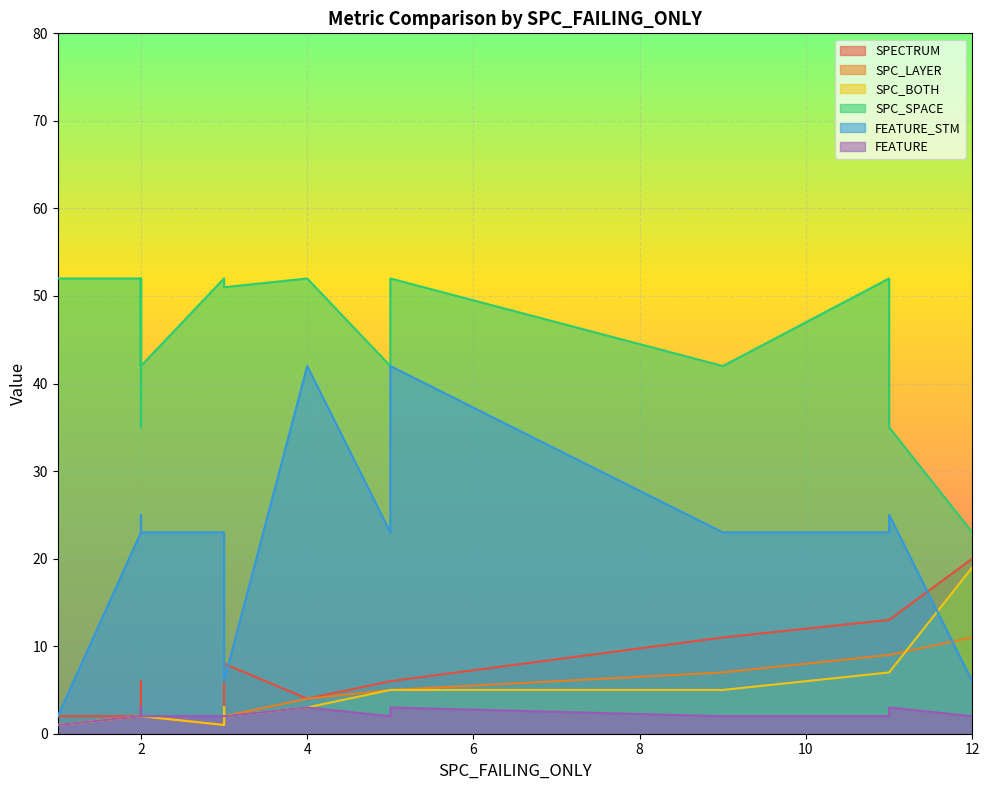

Is it true that SPC_SPACE equals 14 at DailyLimit.Account.AOIU_3?

False